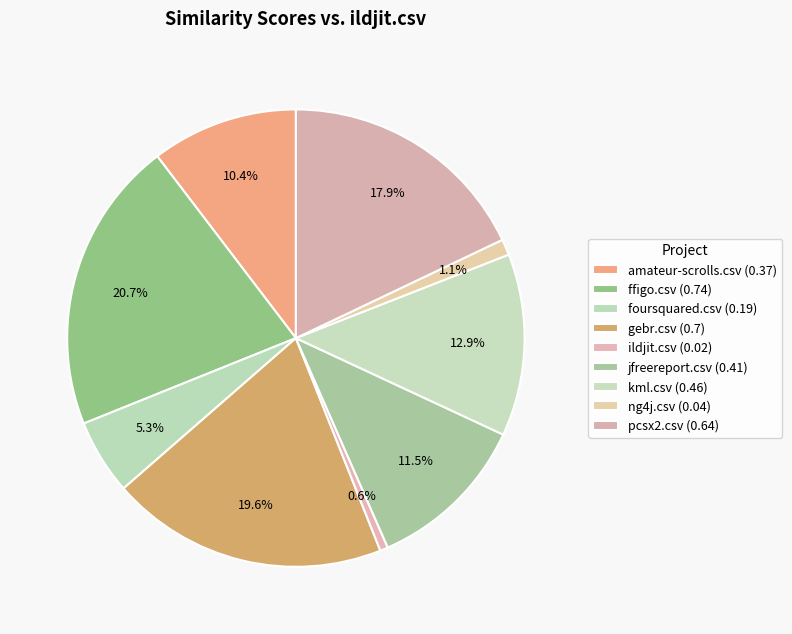

How many segments does this pie chart have?

9